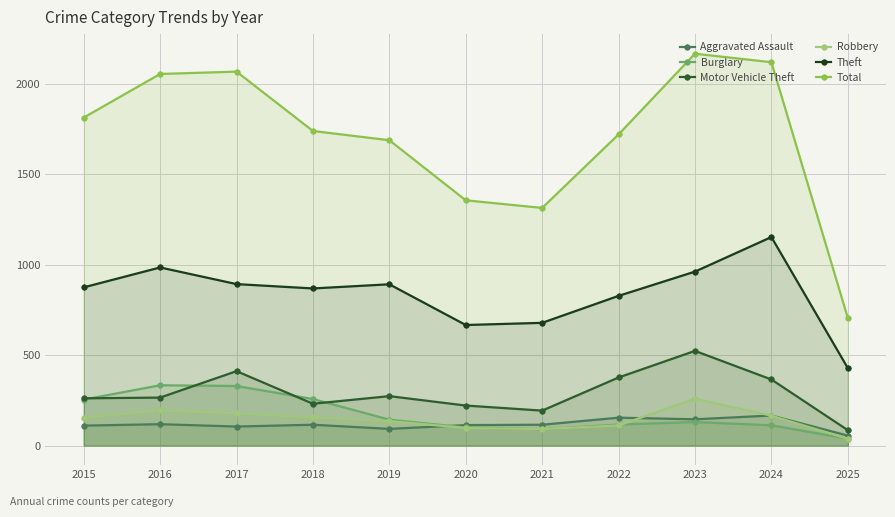

Reading right to left, transcribe all the data shown in this chart.

Aggravated Assault: 55	166	145	154	115	113	92	115	105	118	110
Burglary: 38	112	130	116	90	100	143	257	329	333	254
Motor Vehicle Theft: 85	365	523	376	193	221	273	231	411	265	261
Robbery: 37	165	259	111	91	97	135	155	178	194	154
Theft: 428	1152	961	827	678	666	891	868	892	984	874
Total: 705	2118	2165	1719	1313	1355	1687	1738	2066	2053	1812